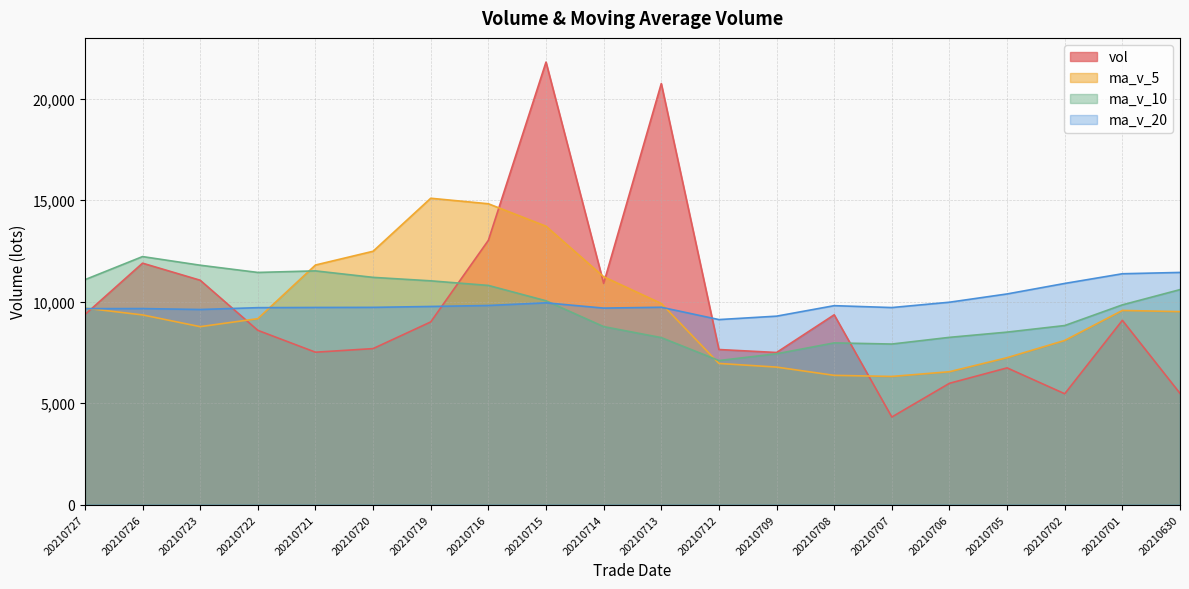

List the series in order of their peak value, lowest first.

ma_v_20, ma_v_10, ma_v_5, vol